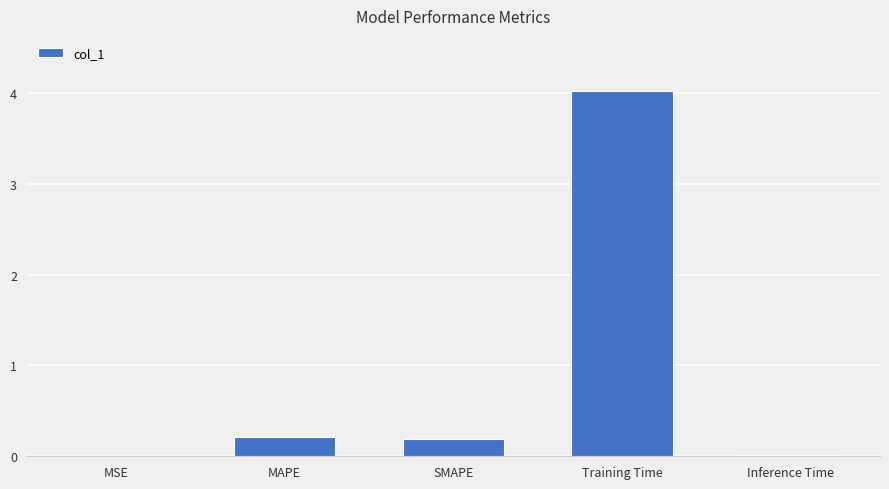

What is the maximum value shown in the chart?

4.0